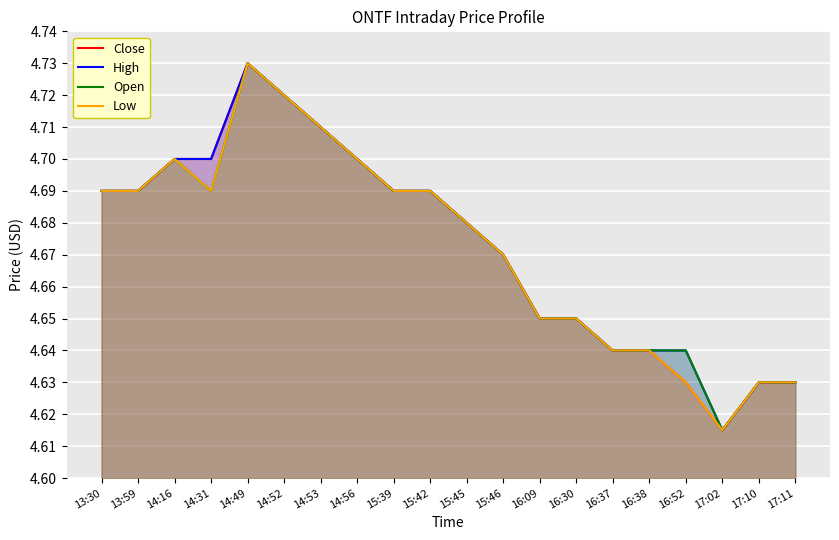

Count the number of data series in this chart.

4